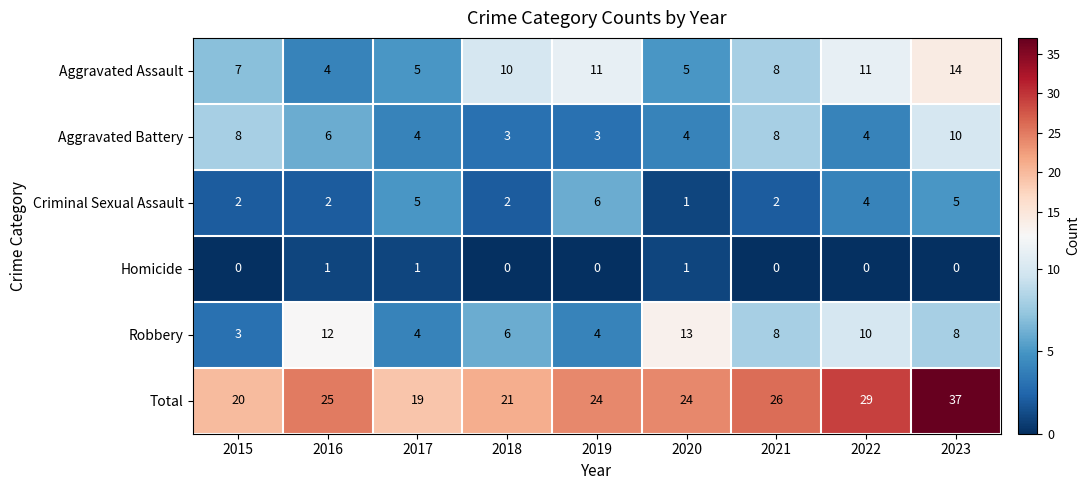

How many Robbery values are between 4 and 10?

6